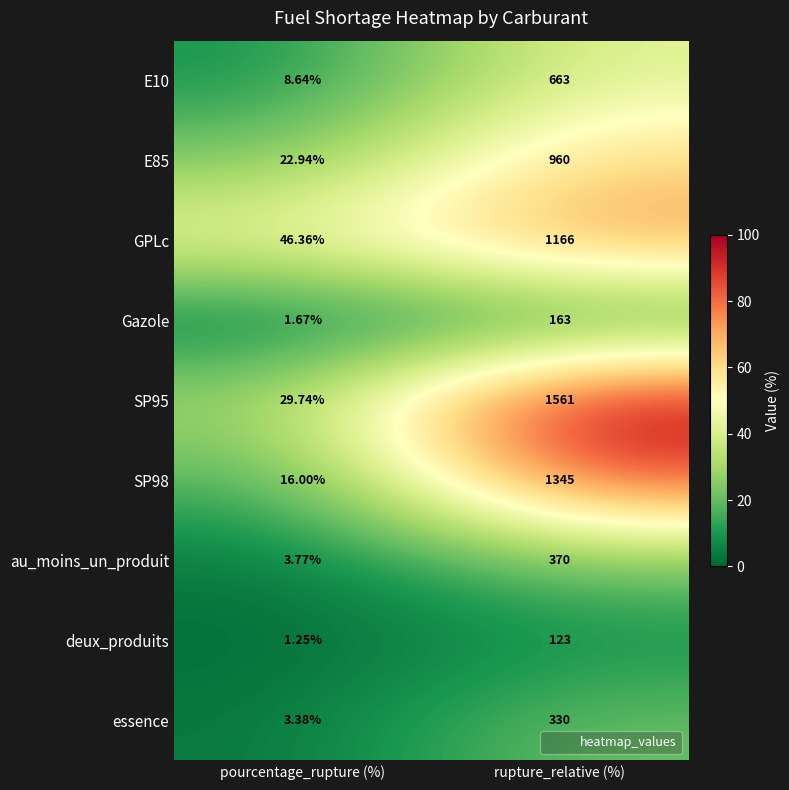

Which series has the widest spread of values?

SP95